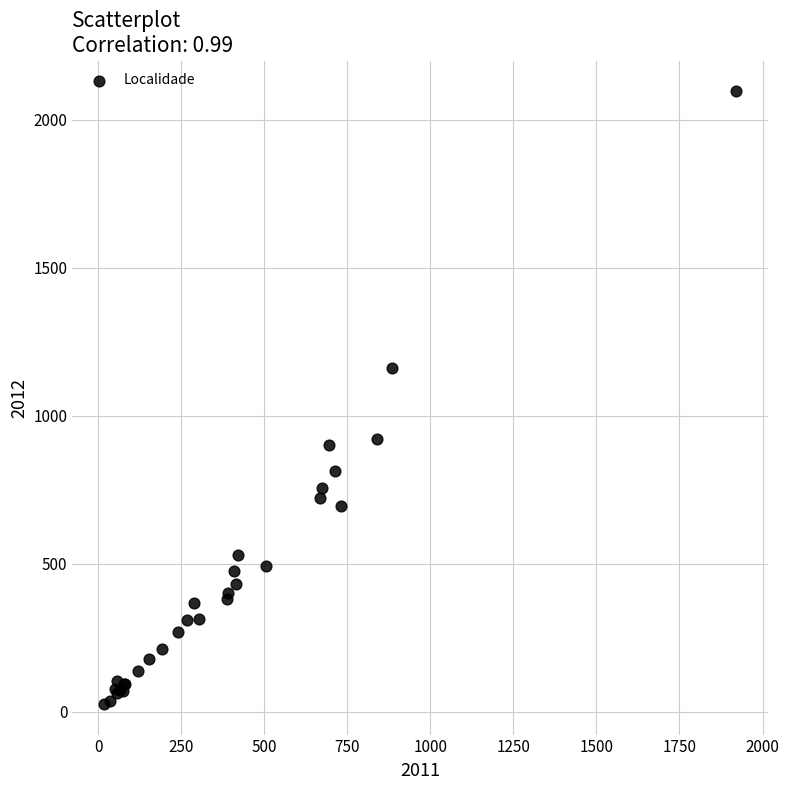

What Y value in the scatter plot is closest to 1061?

1162